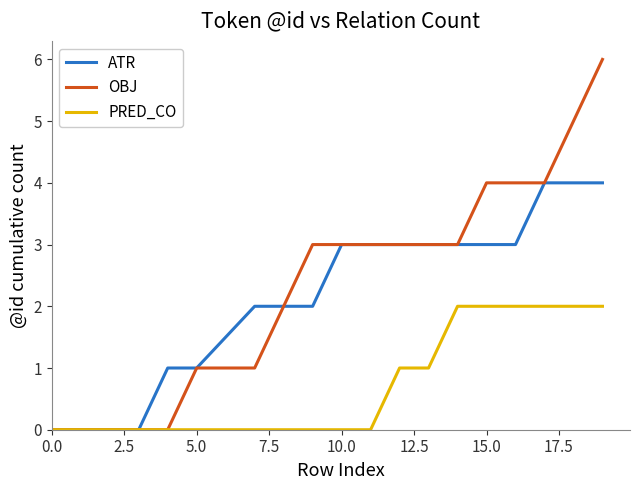

List the series in order of their peak value, lowest first.

PRED_CO, ATR, OBJ